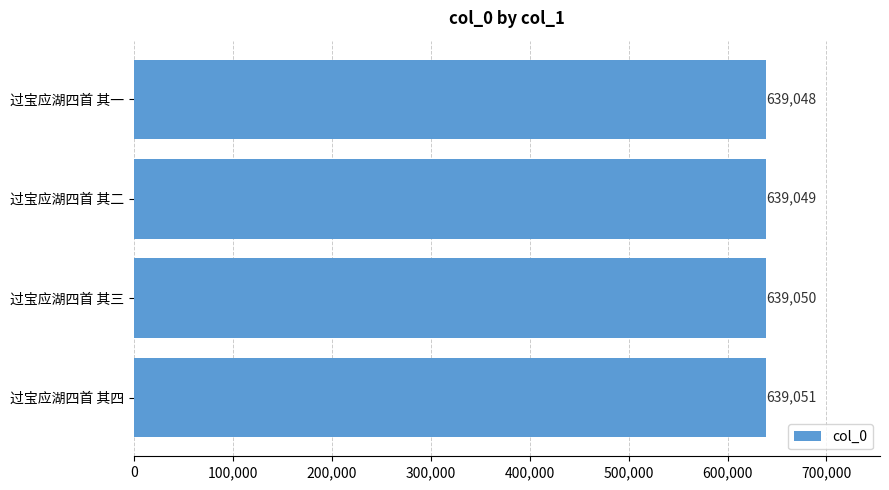

What position from the bottom is 过宝应湖四首 其二?

3